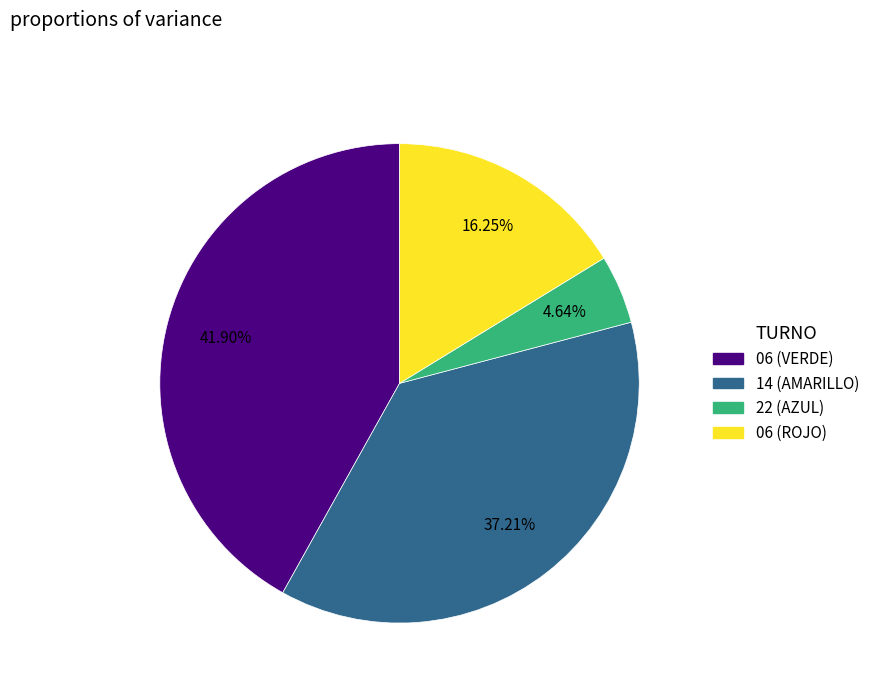

Is there any slice that represents more than half of the pie?

No